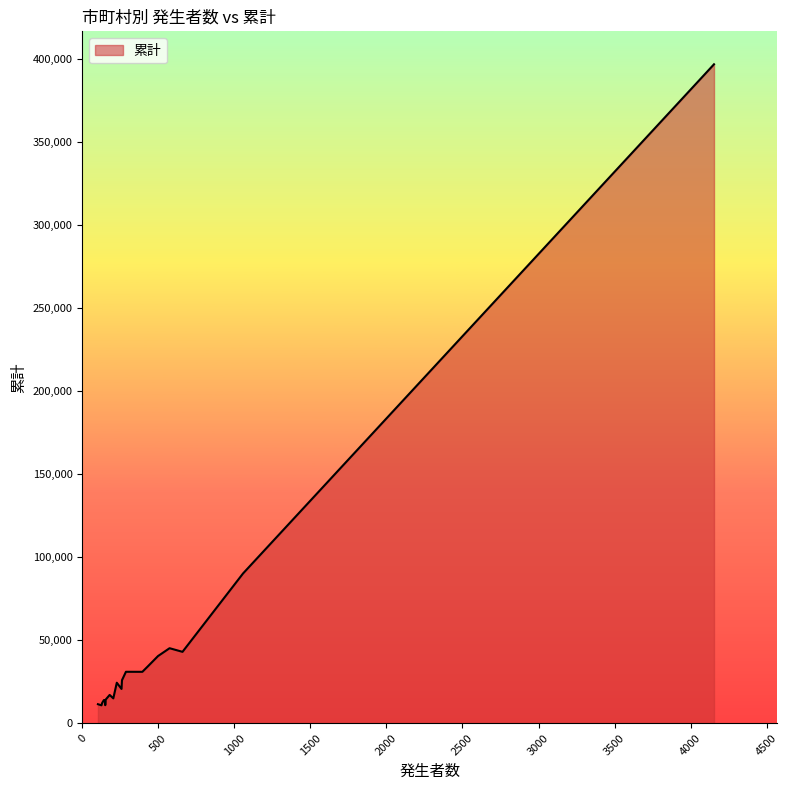

True or false: there are more than 0 points higher than both neighbors.

True